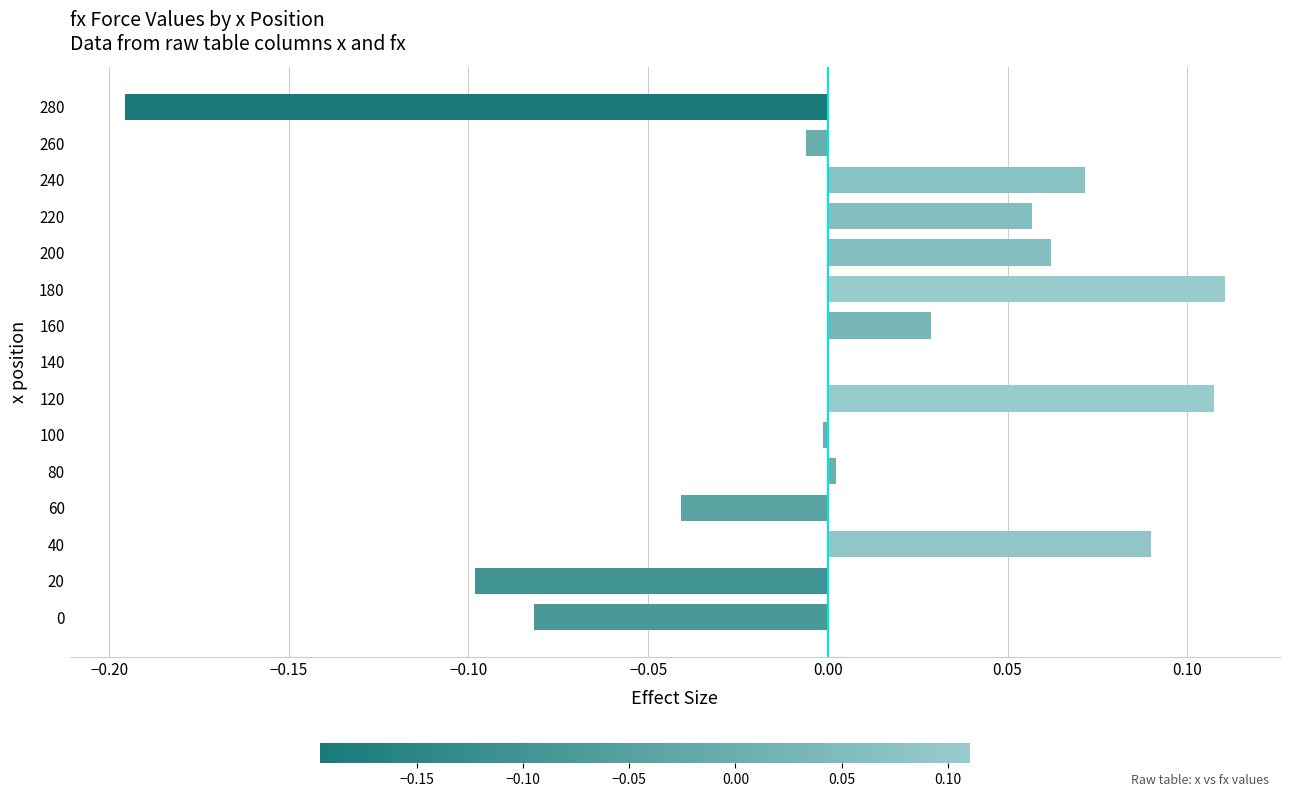

The value at 0 is -0.1. True or false?

True